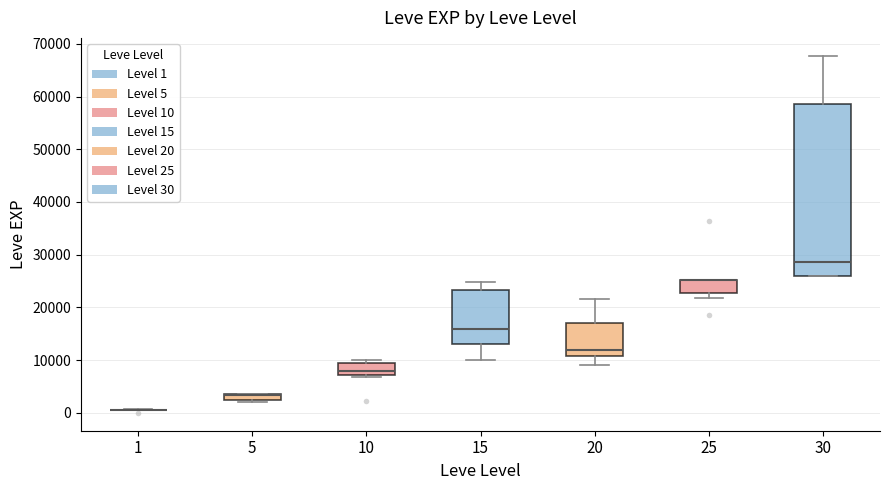

Which box is the tallest, from its lower edge to its upper edge?

30